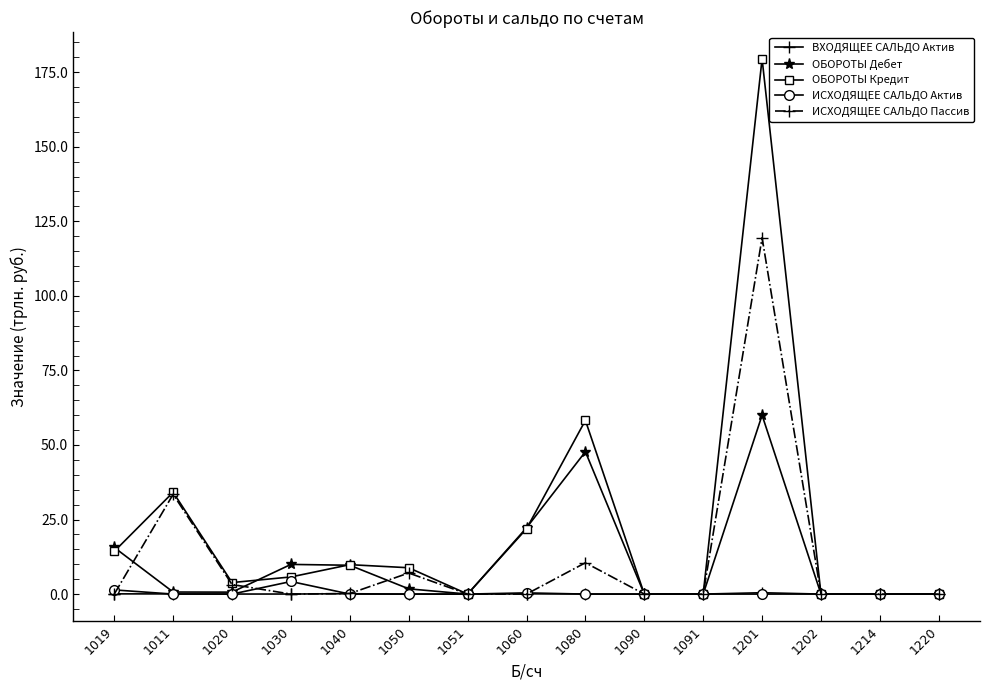

What are all the series names shown in the legend?

ВХОДЯЩЕЕ САЛЬДО Актив, ОБОРОТЫ Дебет, ОБОРОТЫ Кредит, ИСХОДЯЩЕЕ САЛЬДО Актив, ИСХОДЯЩЕЕ САЛЬДО Пассив